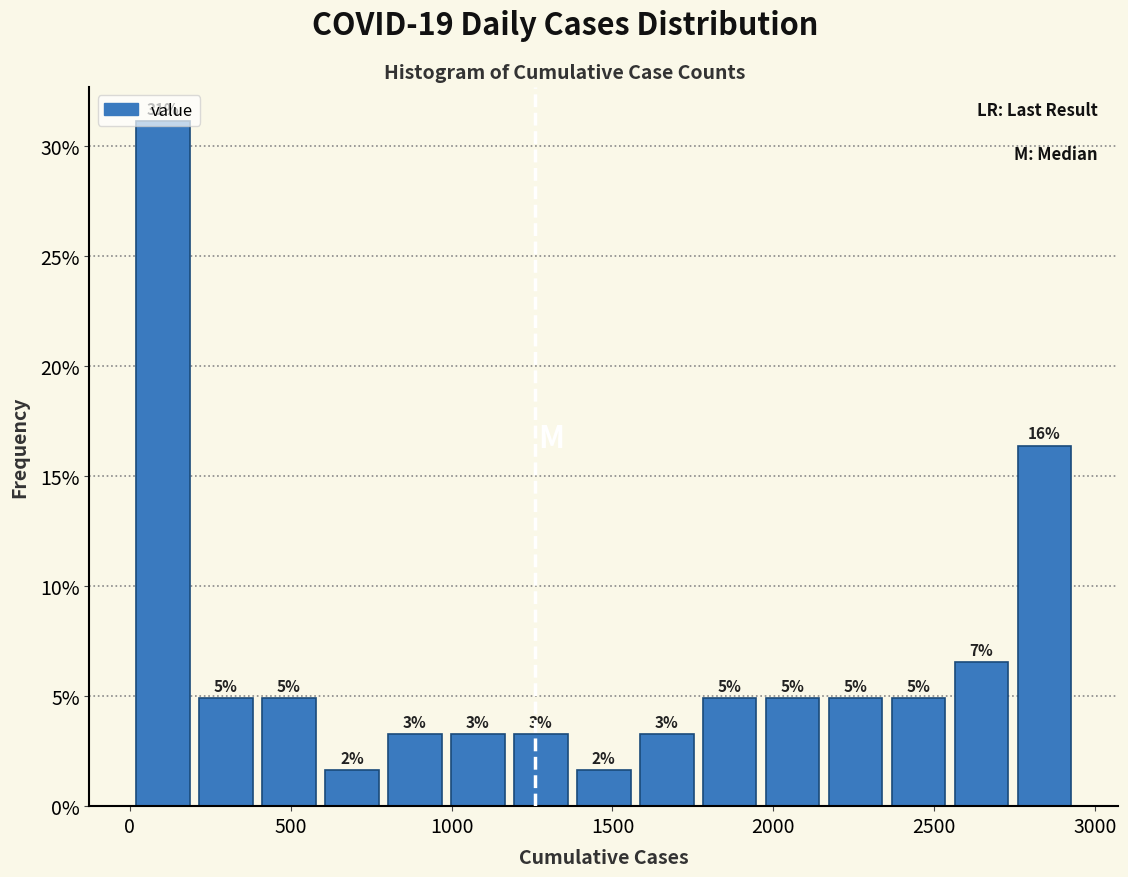

Around what value on the x-axis is the tallest bar? Give the approximate position of its centre, as read against the axis.

100